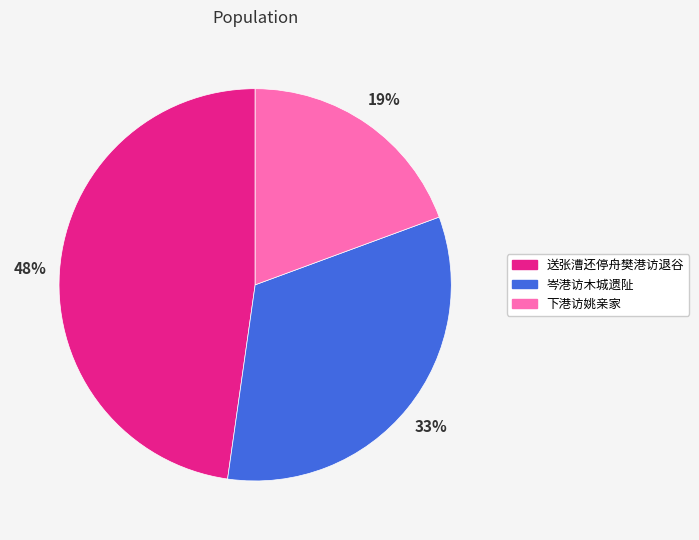

Rank the categories by value from highest to lowest.

送张漕还停舟樊港访退谷, 岑港访木城遗阯, 下港访姚亲家